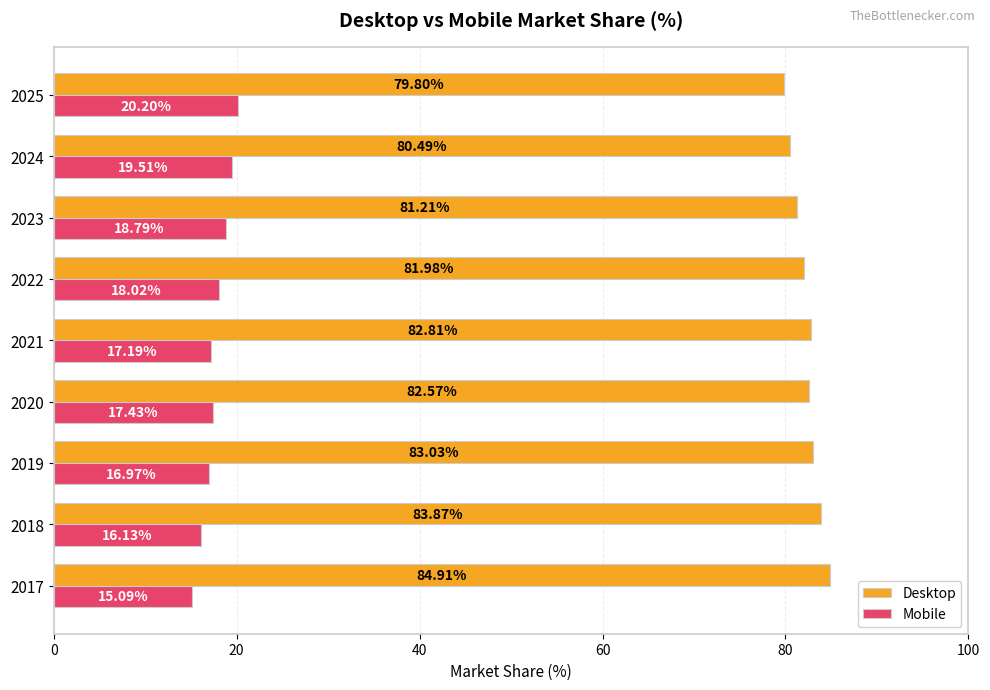

What is the spread (max minus min) of values at 2020?

65.1